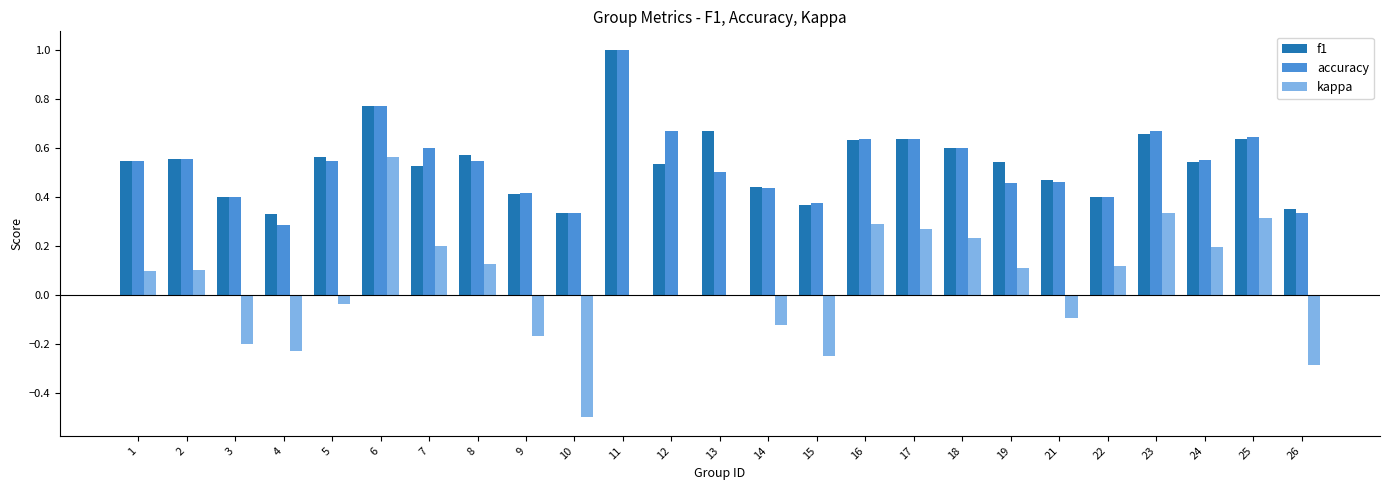

What are all the series names shown in the legend?

f1, accuracy, kappa